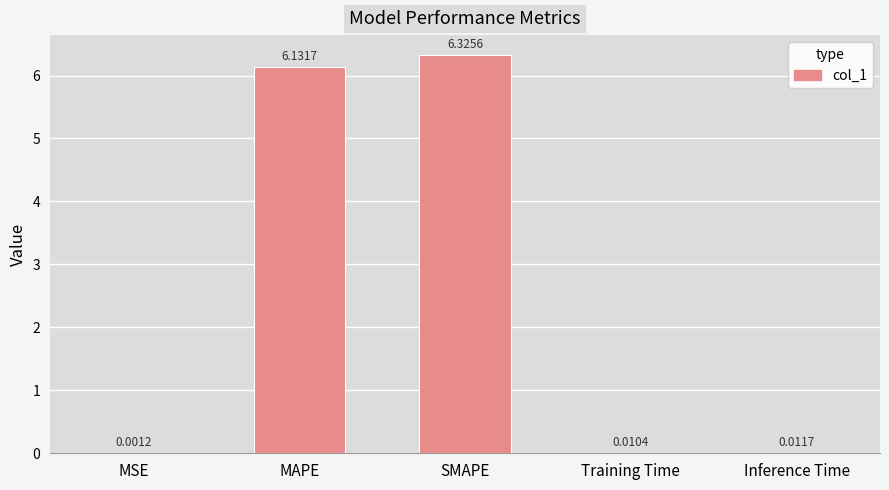

At which label is the value closest to 3?

Inference Time